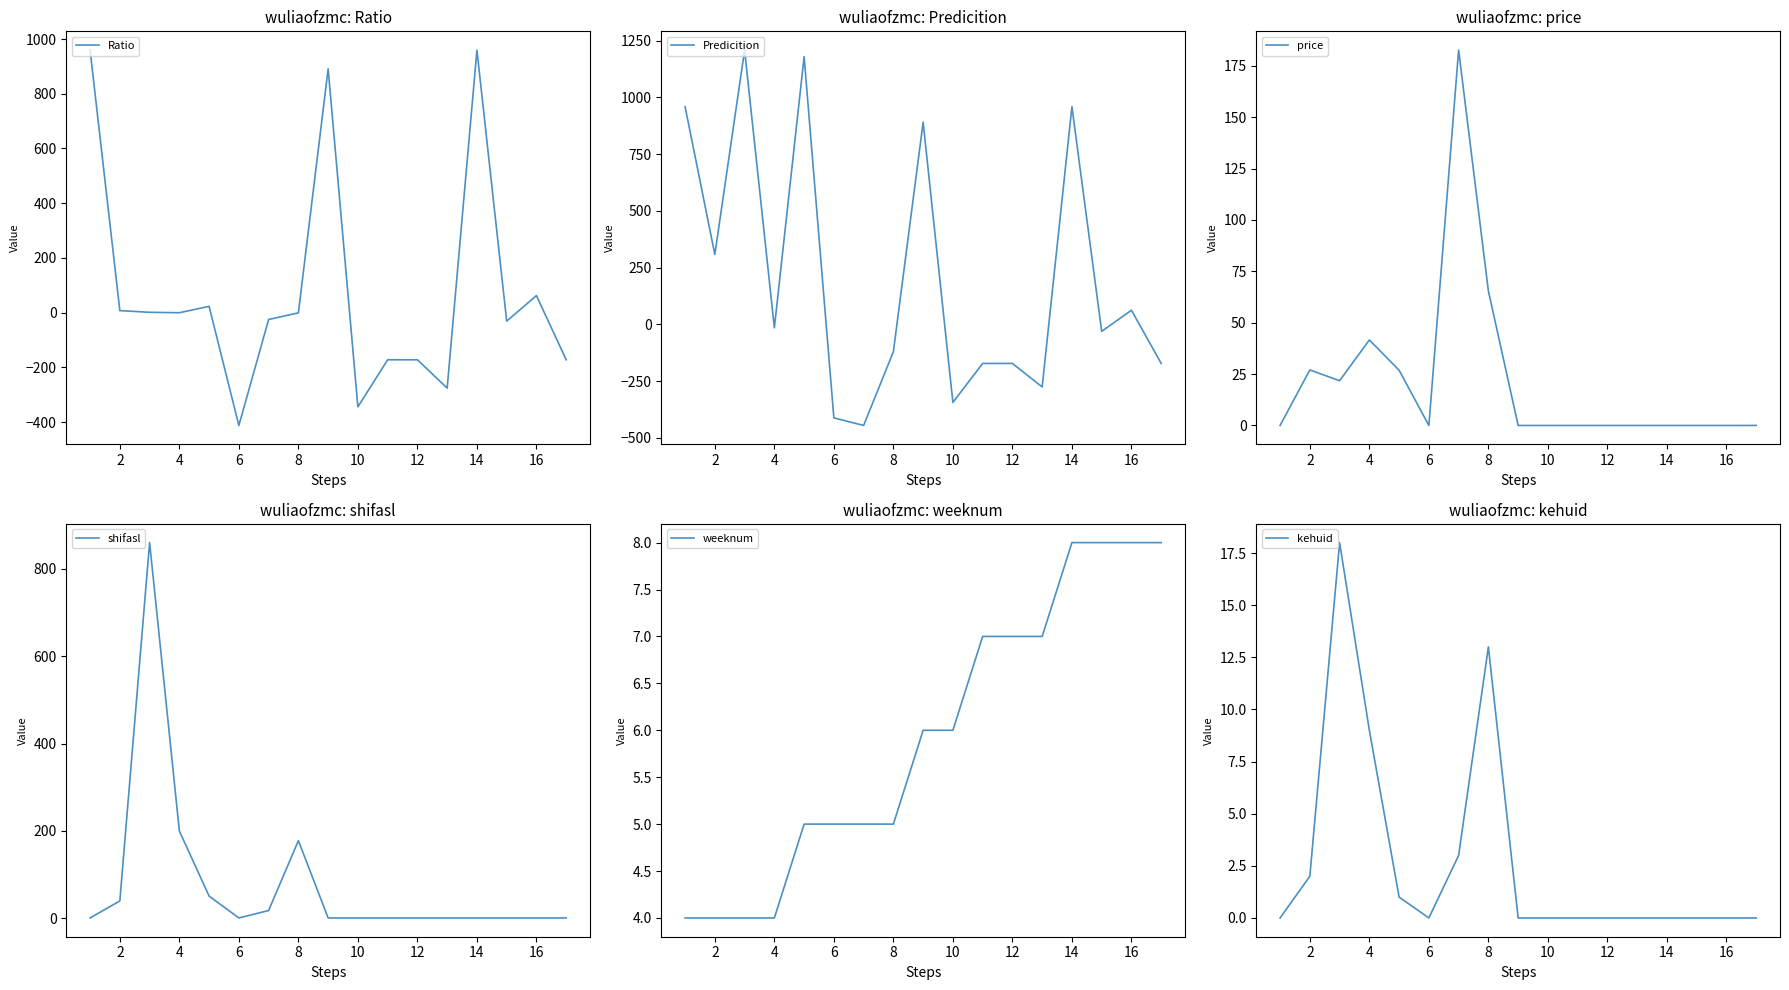

Which category has the lowest value in the Ratio series?

6